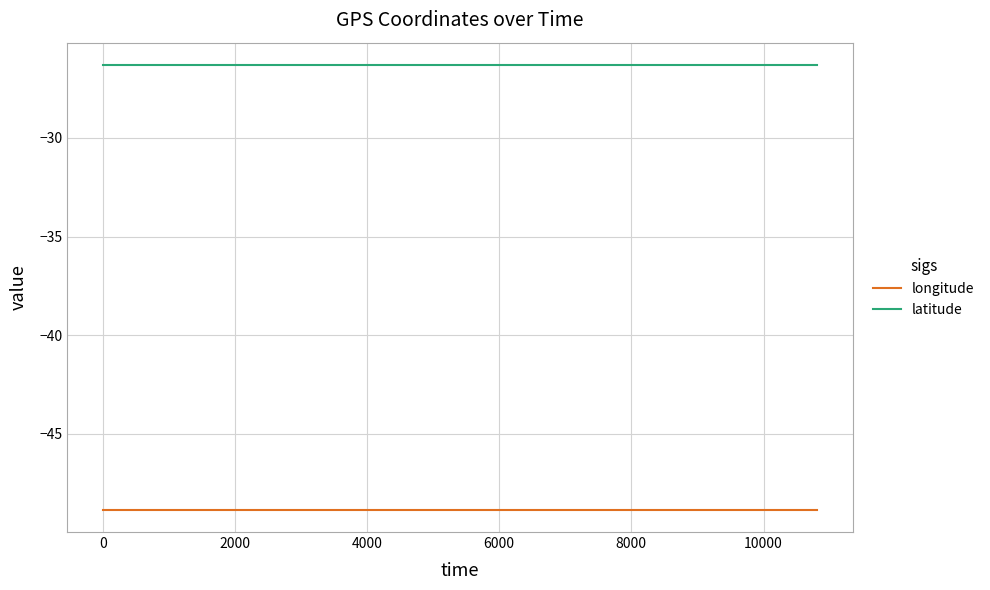

Which series has the largest range (max minus min)?

longitude